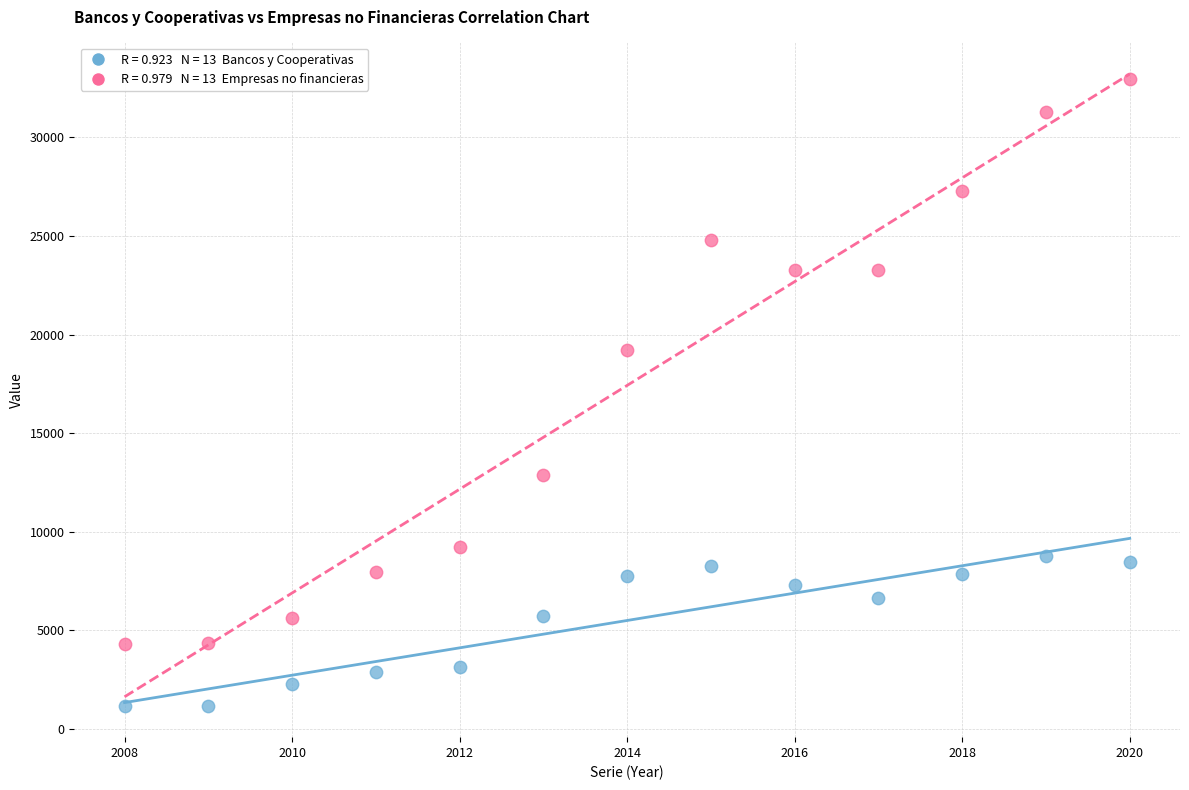

Across all series, what Y value is closest to 17075?

19226